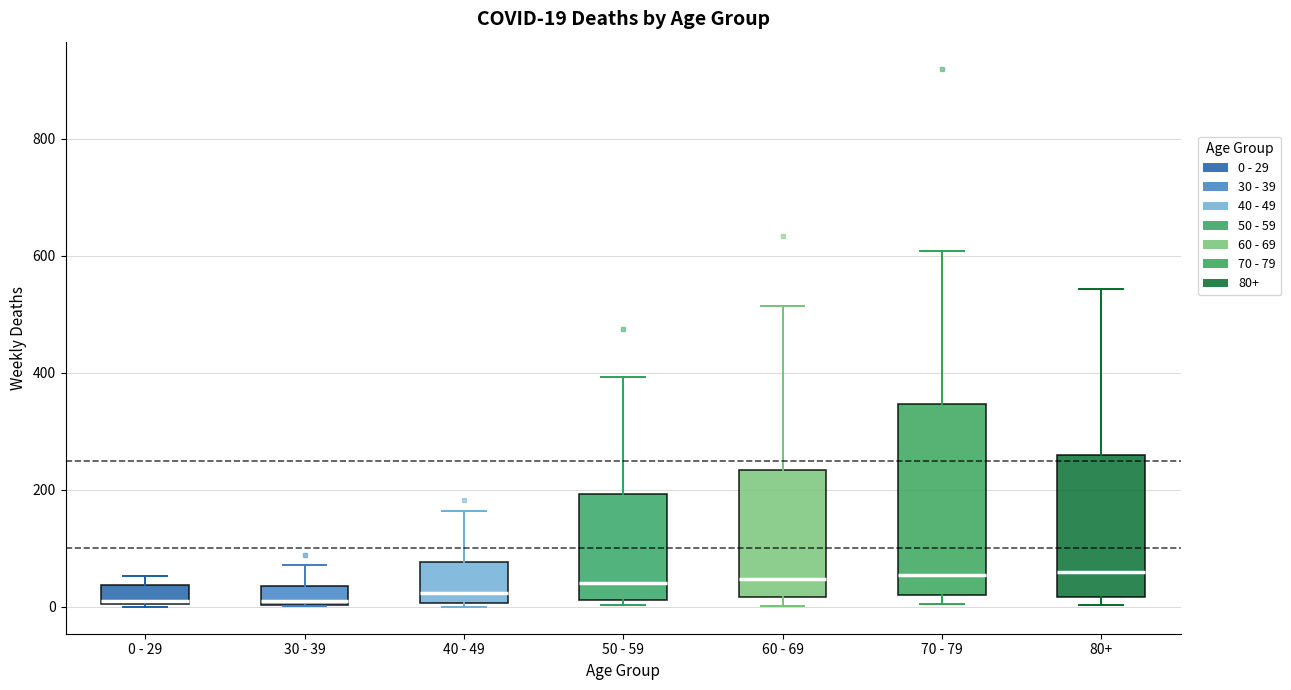

Comparing the boxes themselves (not the whiskers), which one is the tallest?

70 - 79